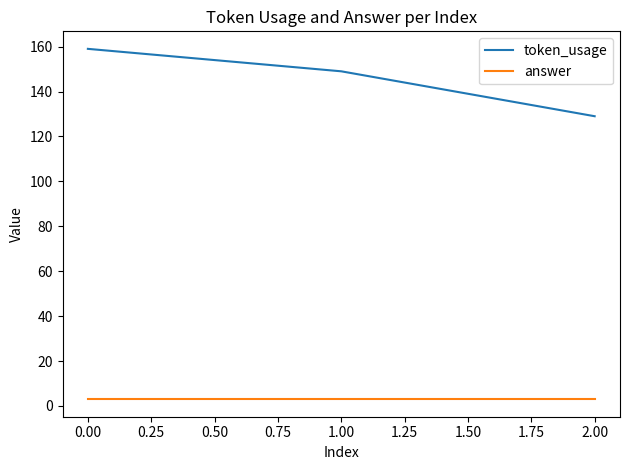

What is the average value of the token_usage series?

146